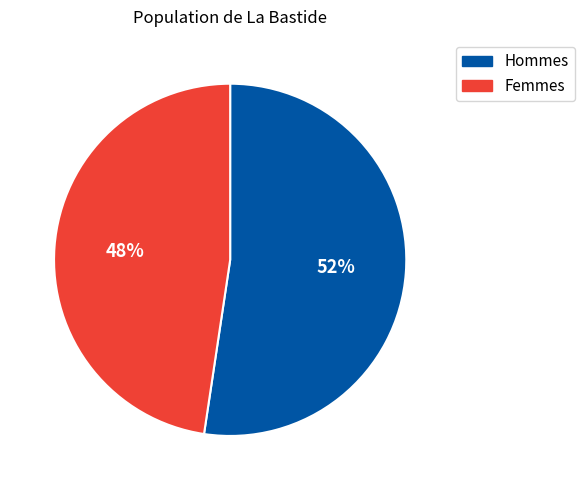

To the nearest percent, what is the average slice percentage?

50%